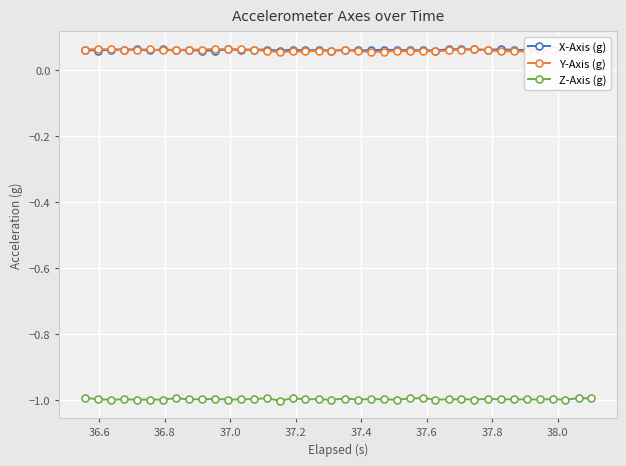

What is the sum of all X-Axis (g) values?

2.5